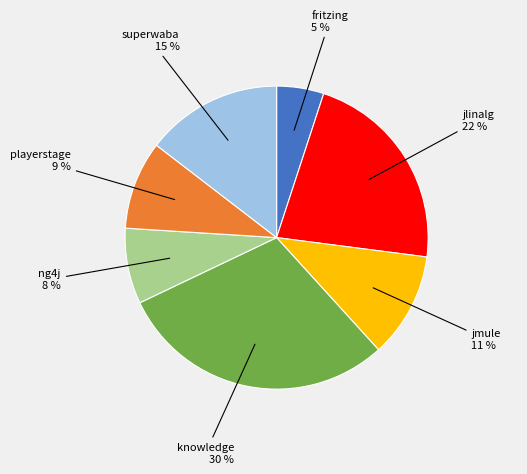

Count the number of slices in the pie.

7